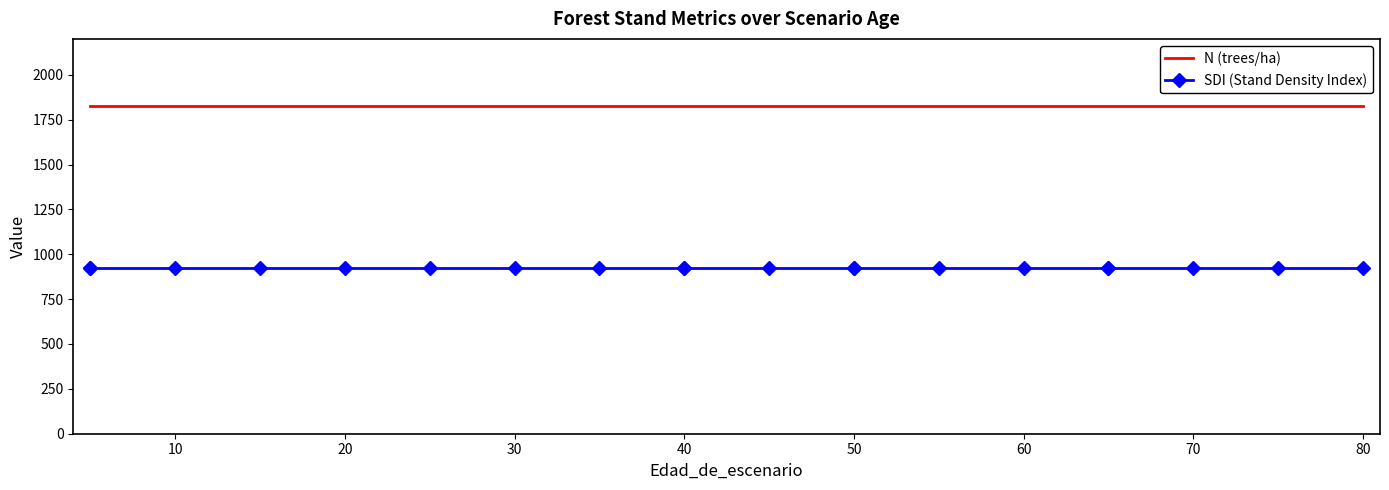

What is the spread (max minus min) of values at 10?

904.9